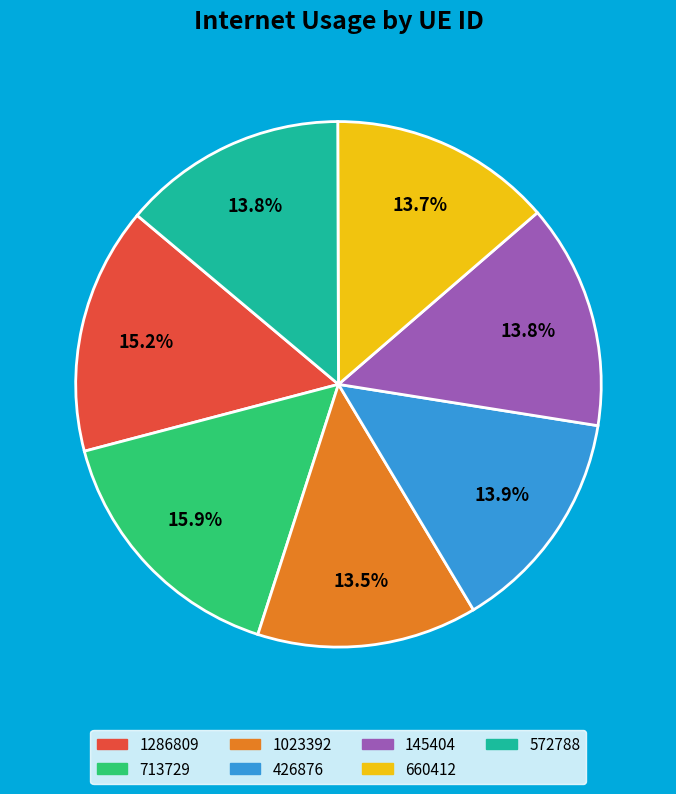

How much of the chart is everything except 1286809?

84.8%